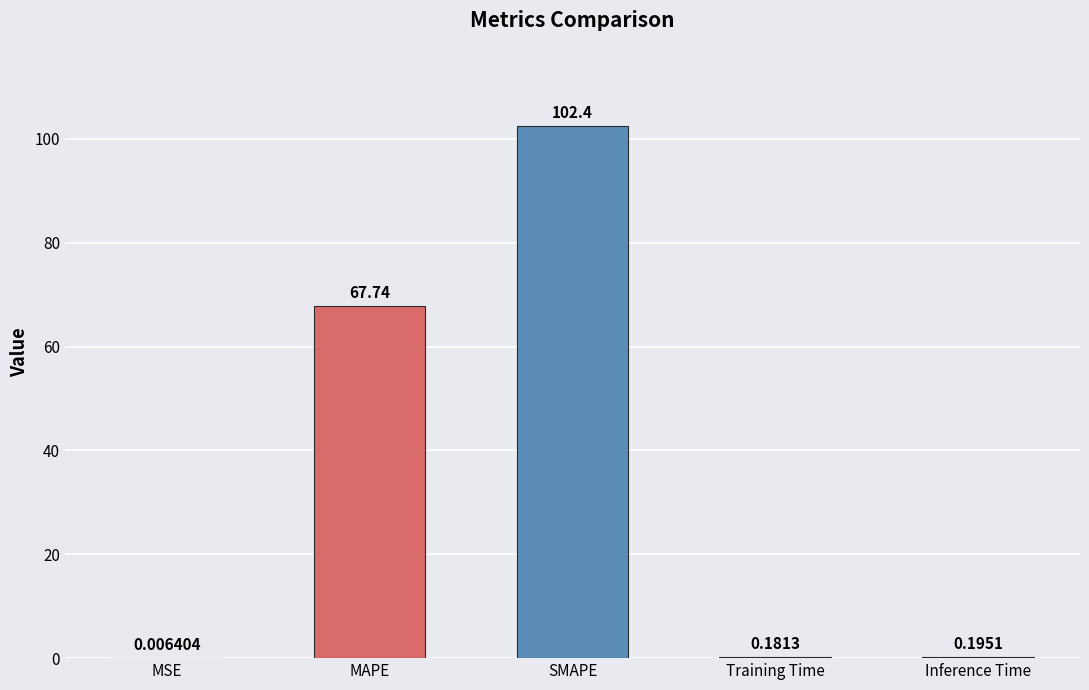

What is the change in value from SMAPE to Training Time?

-102.3